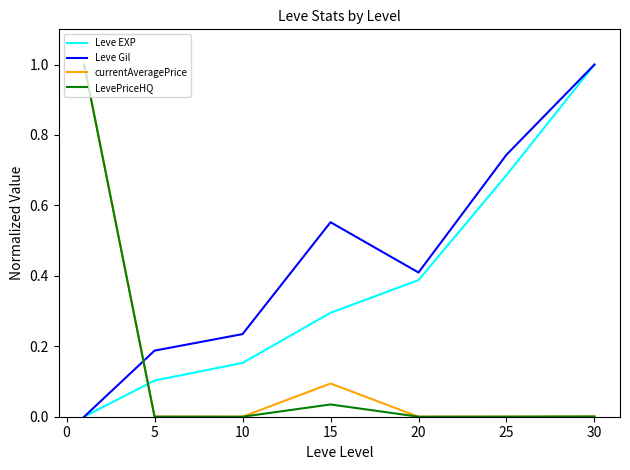

What is the greatest value displayed?

1.0